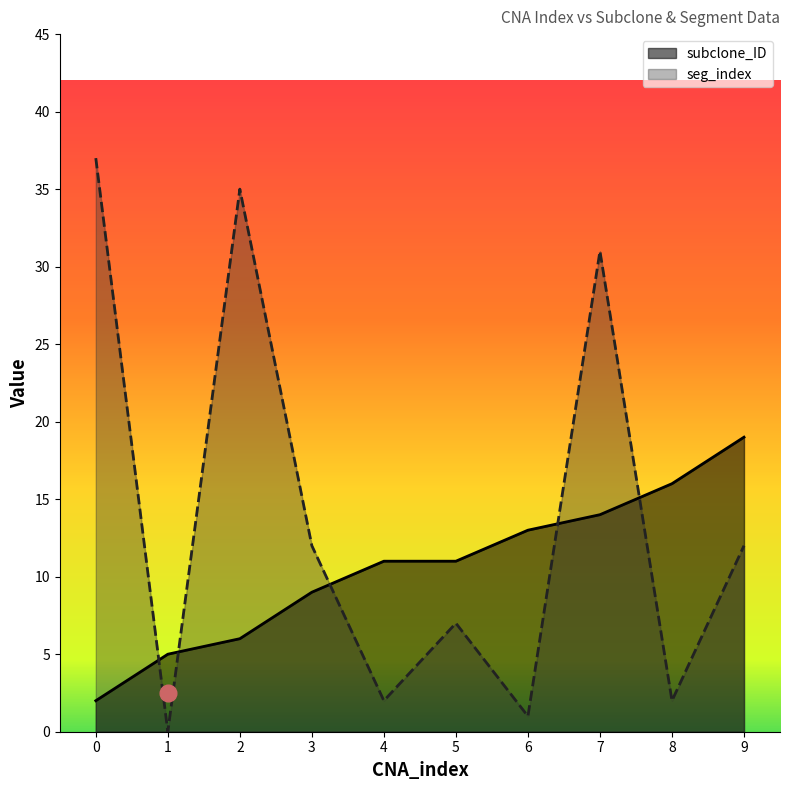

Rank the series by their average value, from highest to lowest.

seg_index, subclone_ID